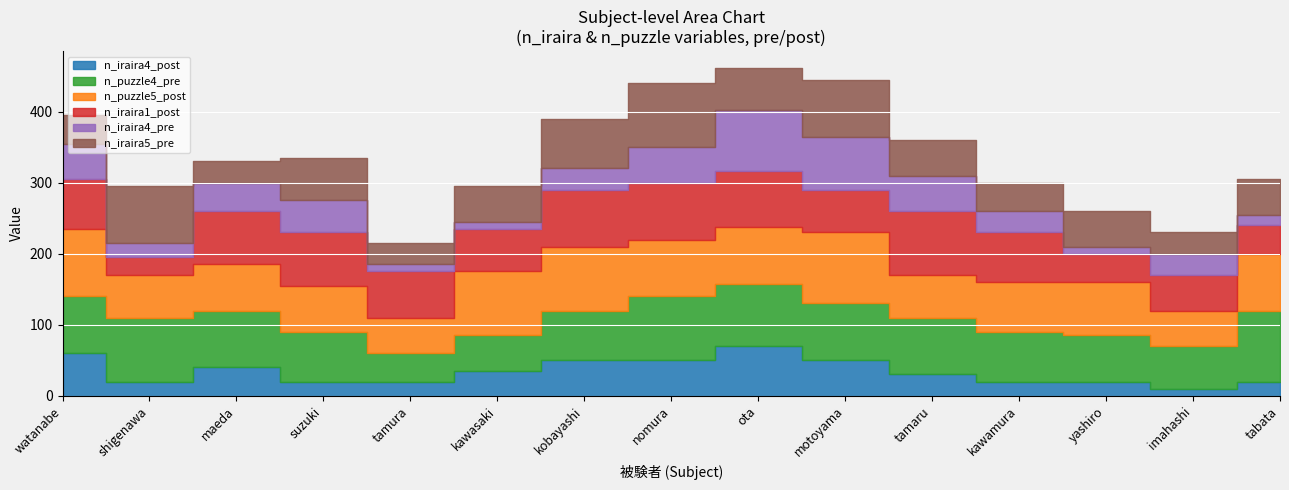

What are all the series names shown in the legend?

n_iraira4_post, n_puzzle4_pre, n_puzzle5_post, n_iraira1_post, n_iraira4_pre, n_iraira5_pre